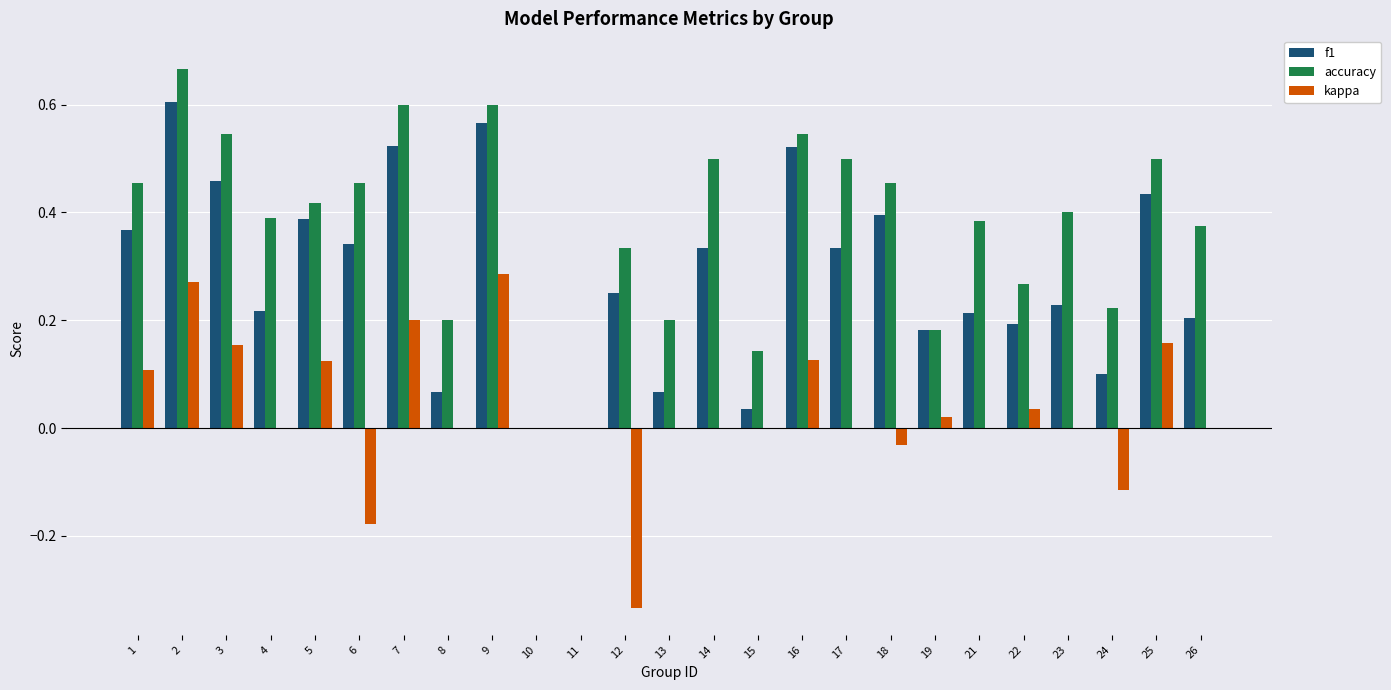

Between 3 and 26, which series saw the biggest shift?

f1